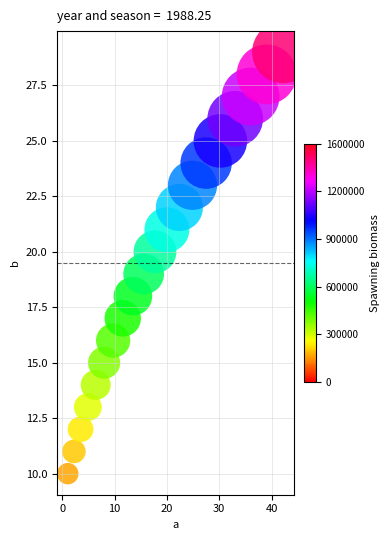

What is the range of Y values (max minus min)?

19